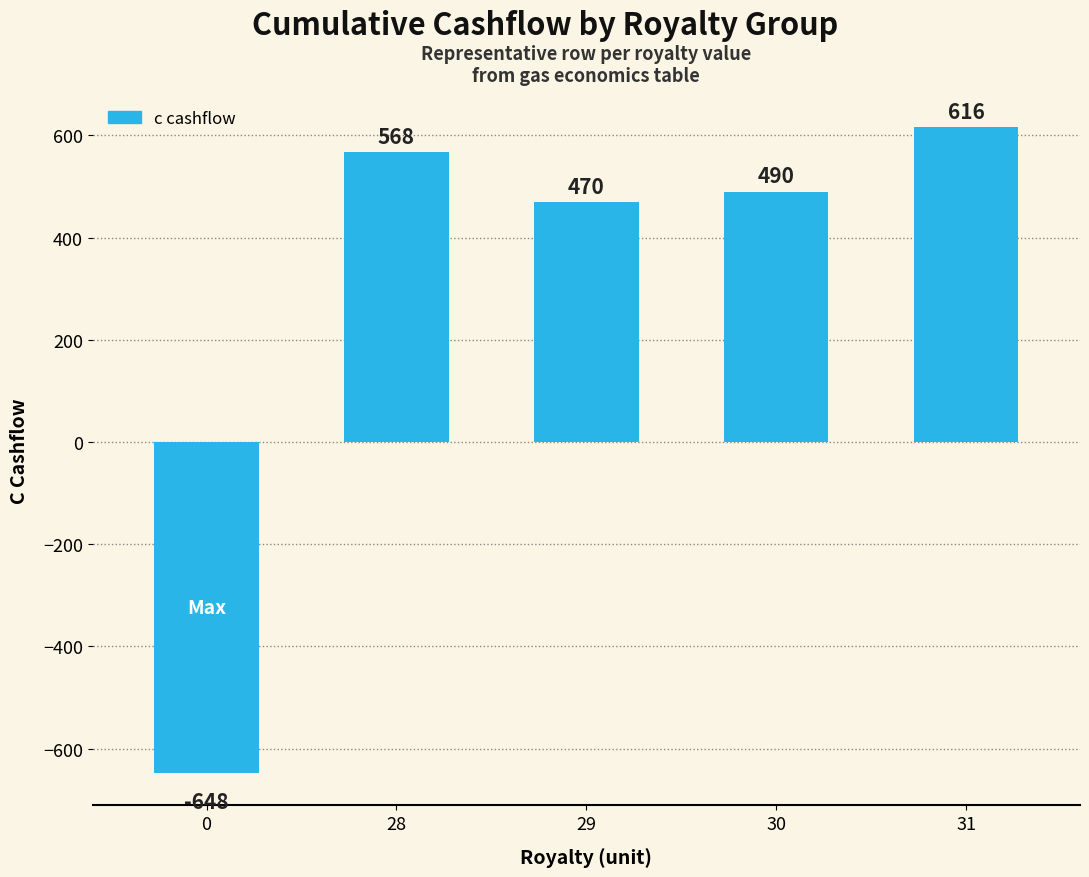

How many values are below 490?

2